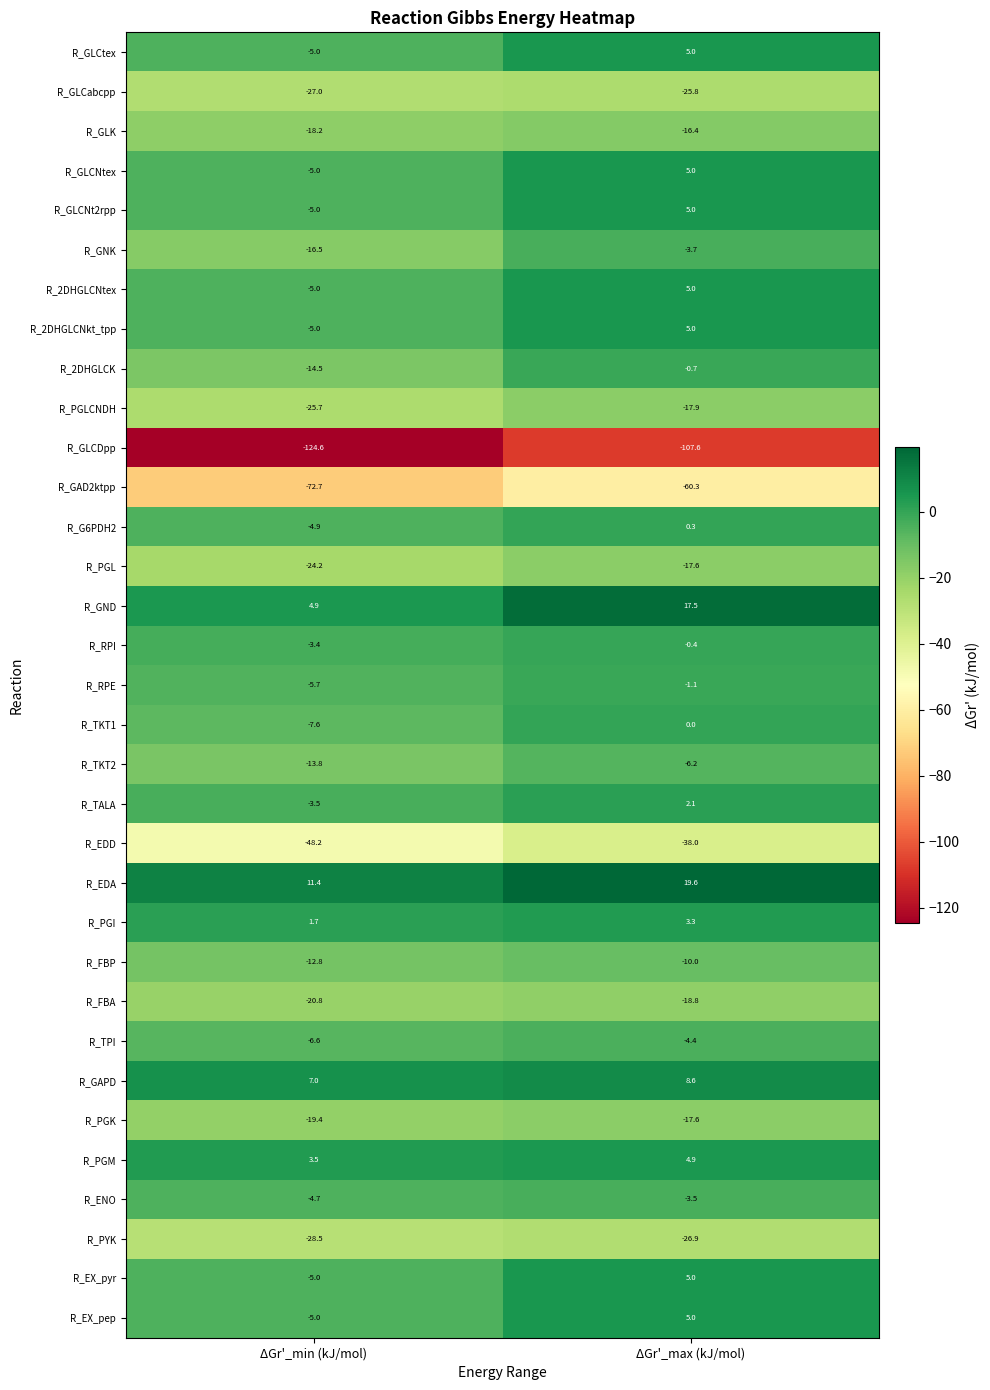

Which series changed the most between ΔGr'_min (kJ/mol) and ΔGr'_max (kJ/mol)?

R_GLCDpp